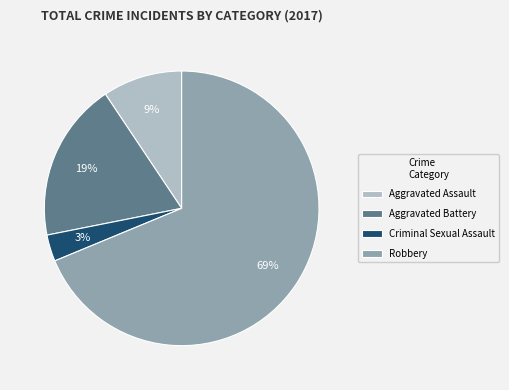

To the nearest percent, what is the difference between the largest and smallest slice percentages?

66%